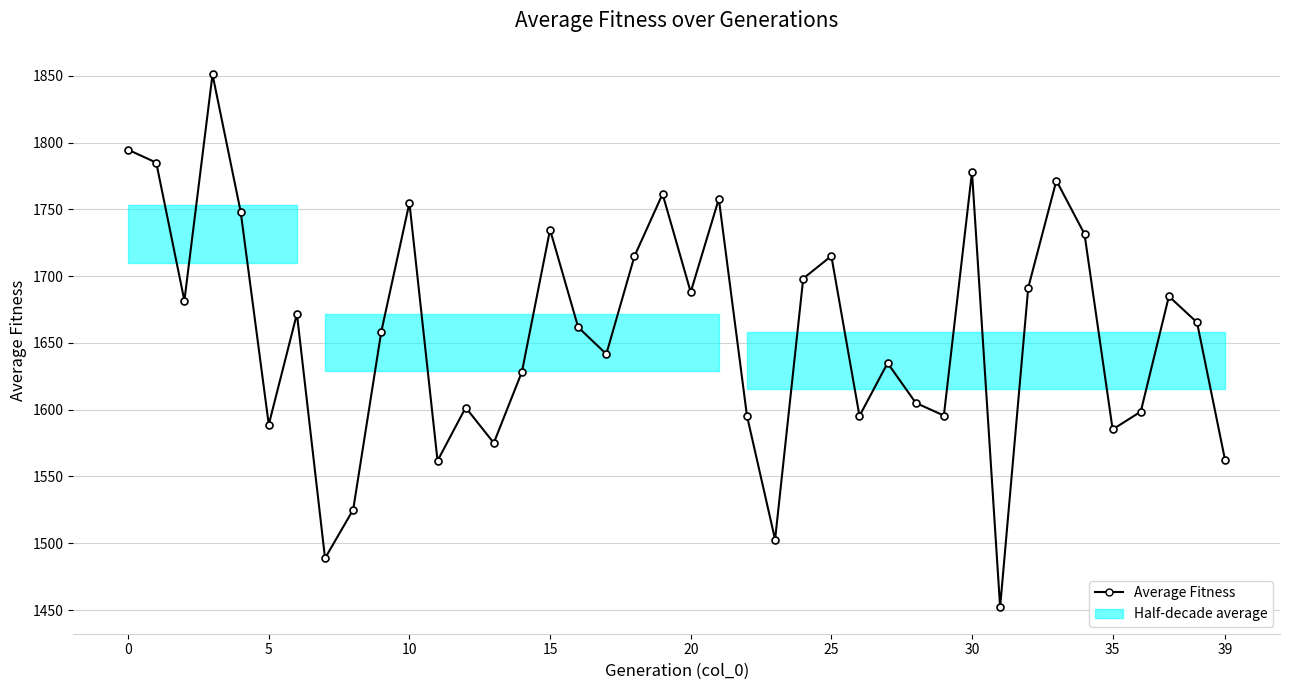

Is it true that the value at 10 is 963.8?

False